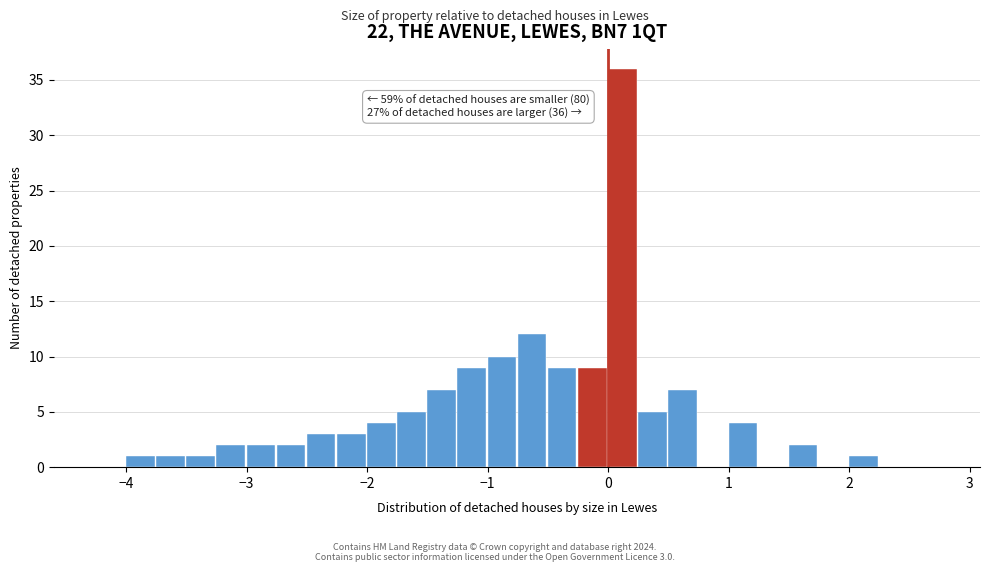

Read against the x-axis, roughly where is the centre of the tallest bar?

0.1